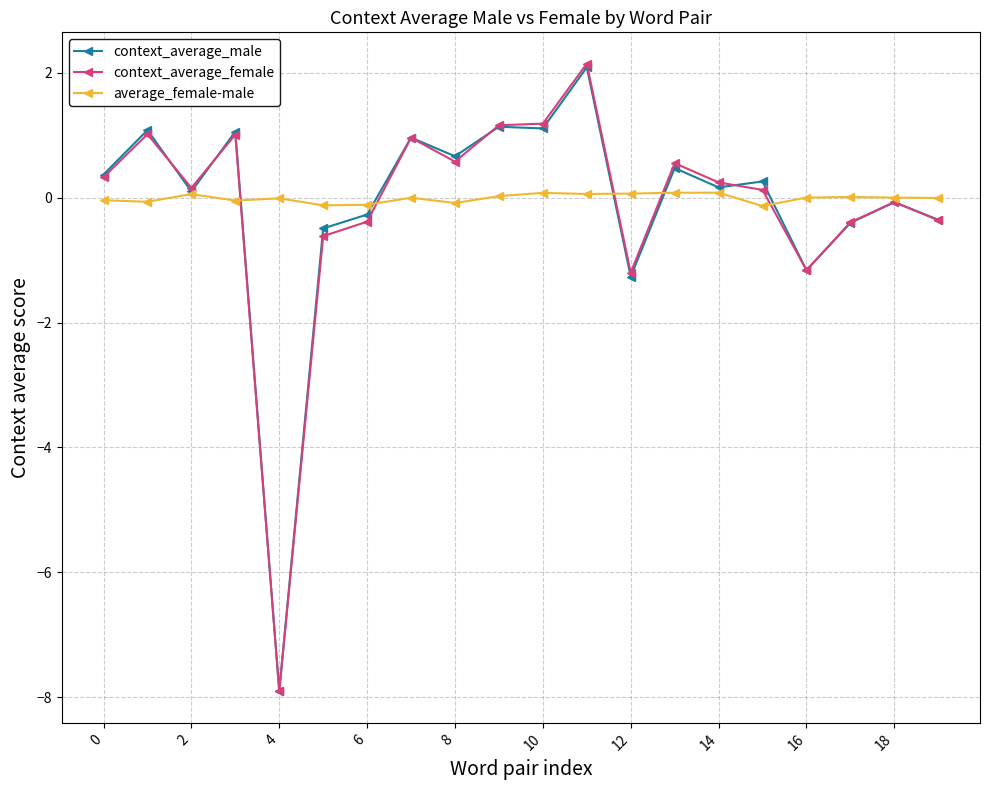

What is the average value of the context_average_male series?

-0.1